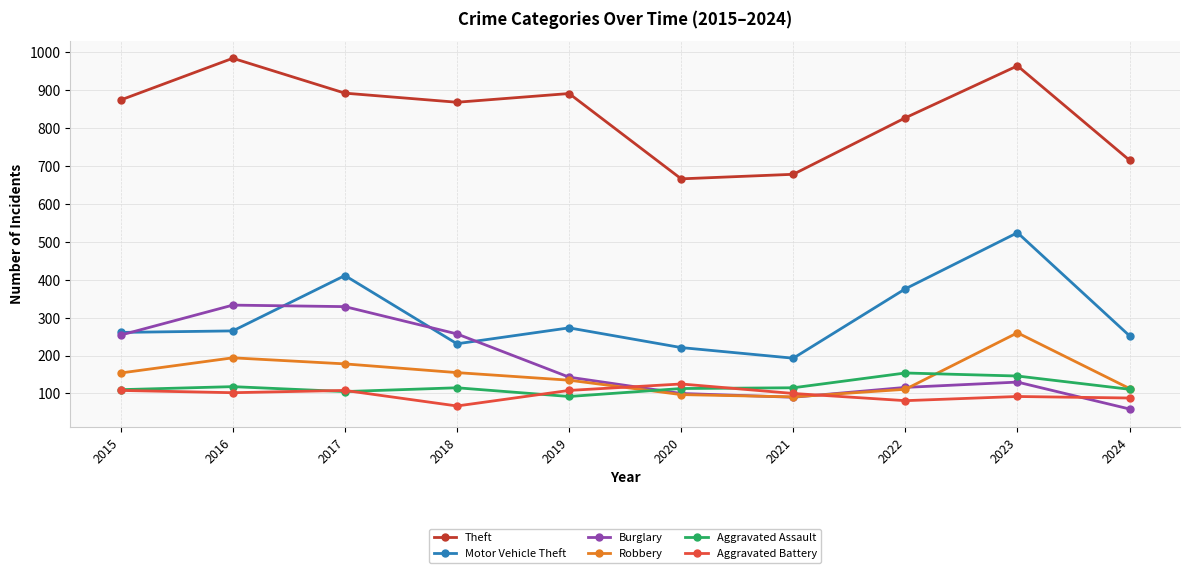

What is the greatest value displayed?

984